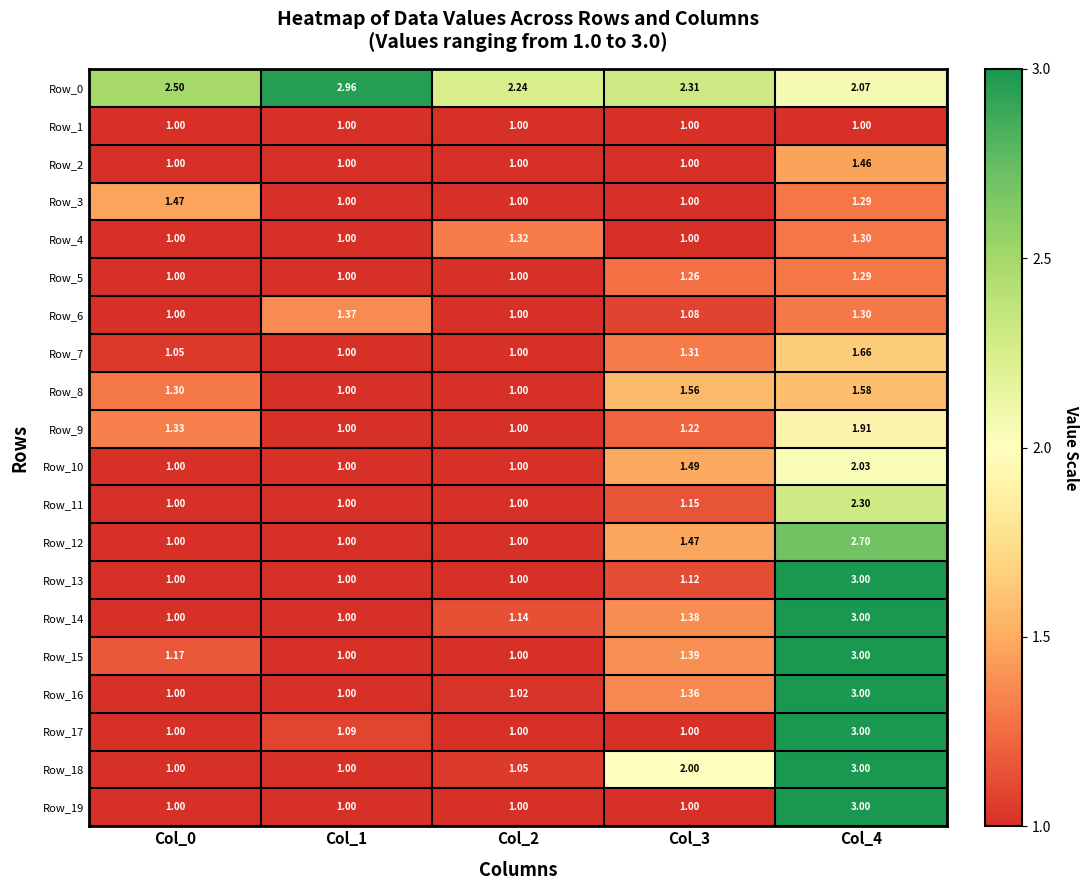

Is the value of Row_7 at Col_4 greater than the value of Row_8 at Col_2?

Yes